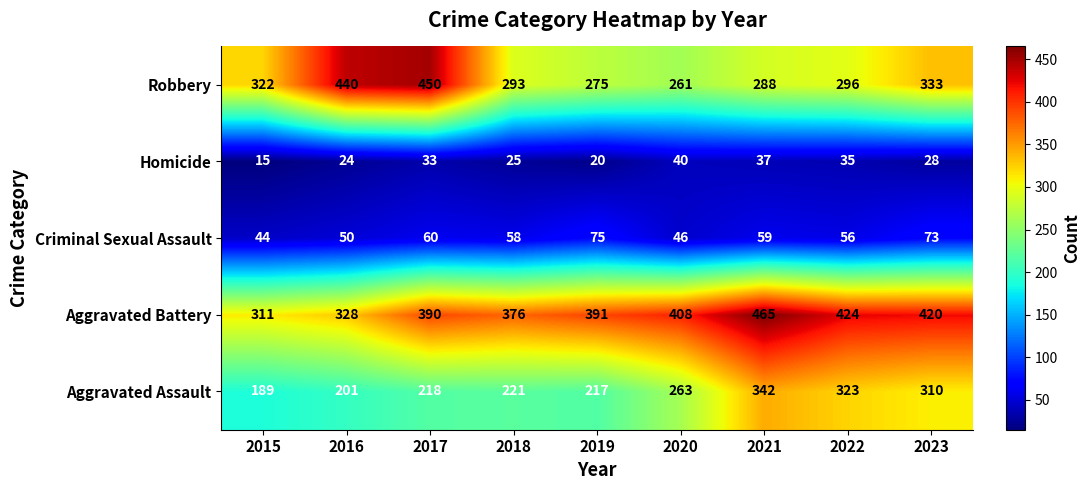

Rank the series by their maximum value, from highest to lowest.

Aggravated Battery, Robbery, Aggravated Assault, Criminal Sexual Assault, Homicide